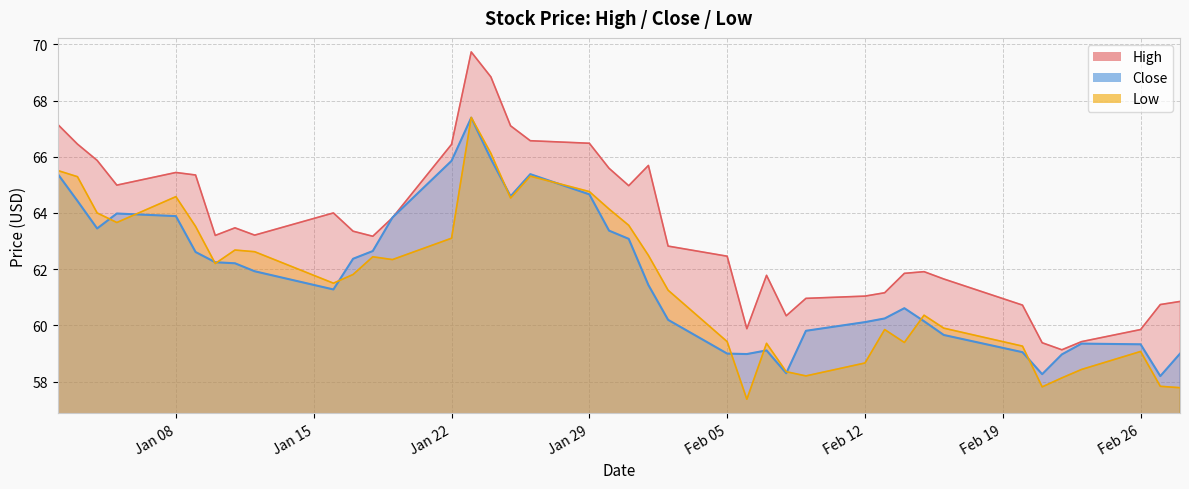

At which label does High first exceed 63?

2018-01-02